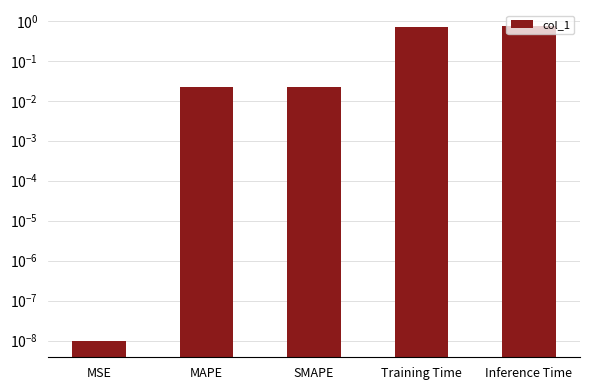

Reading left to right, transcribe all the data shown in this chart.

MSE=0.0	MAPE=0.0	SMAPE=0.0	Training Time=0.7	Inference Time=0.8